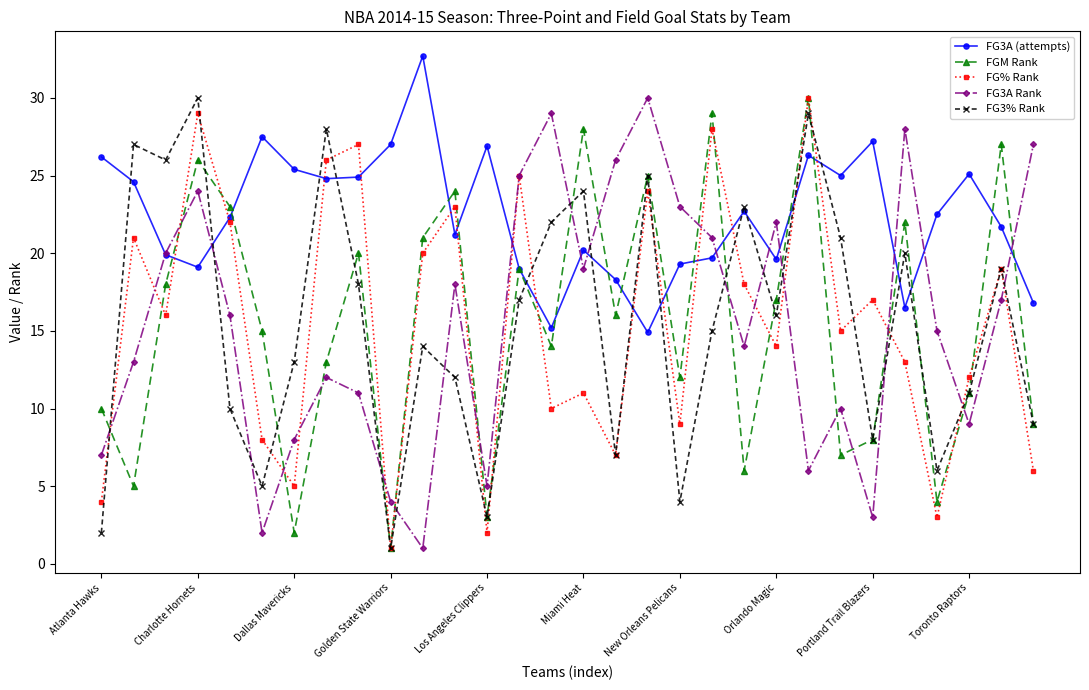

What is the value of the FG3% Rank point at the 14th from the left?

17.0